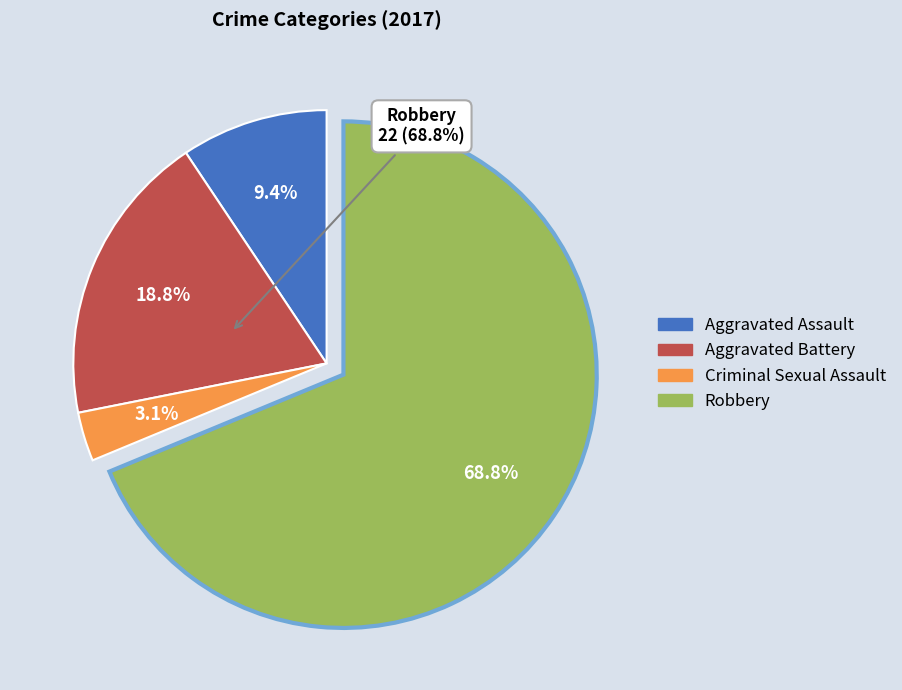

Which slice is the largest?

Robbery